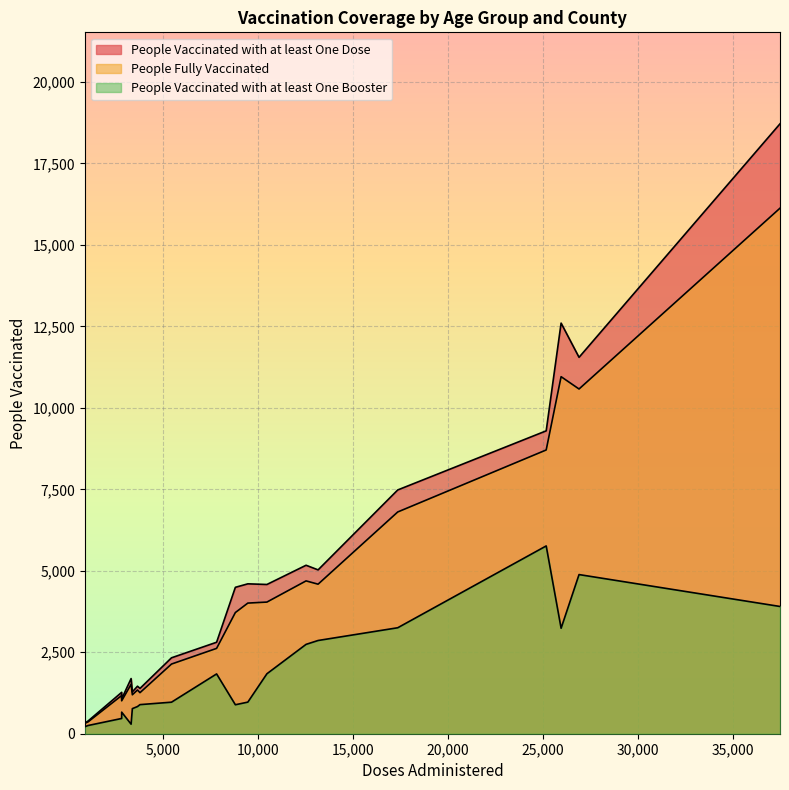

How many lines are shown in the chart?

3